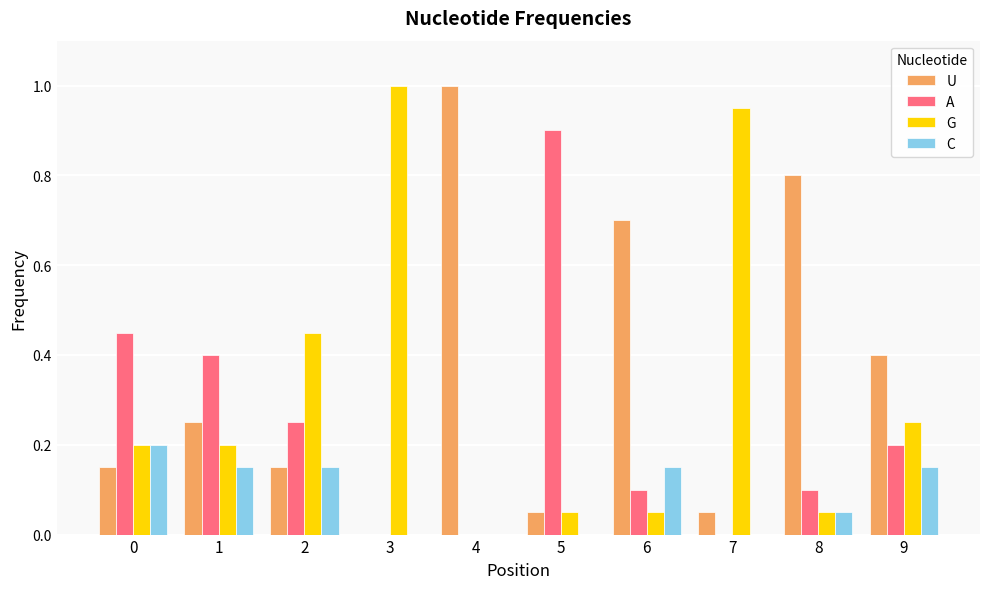

What are all the series names shown in the legend?

U, A, G, C